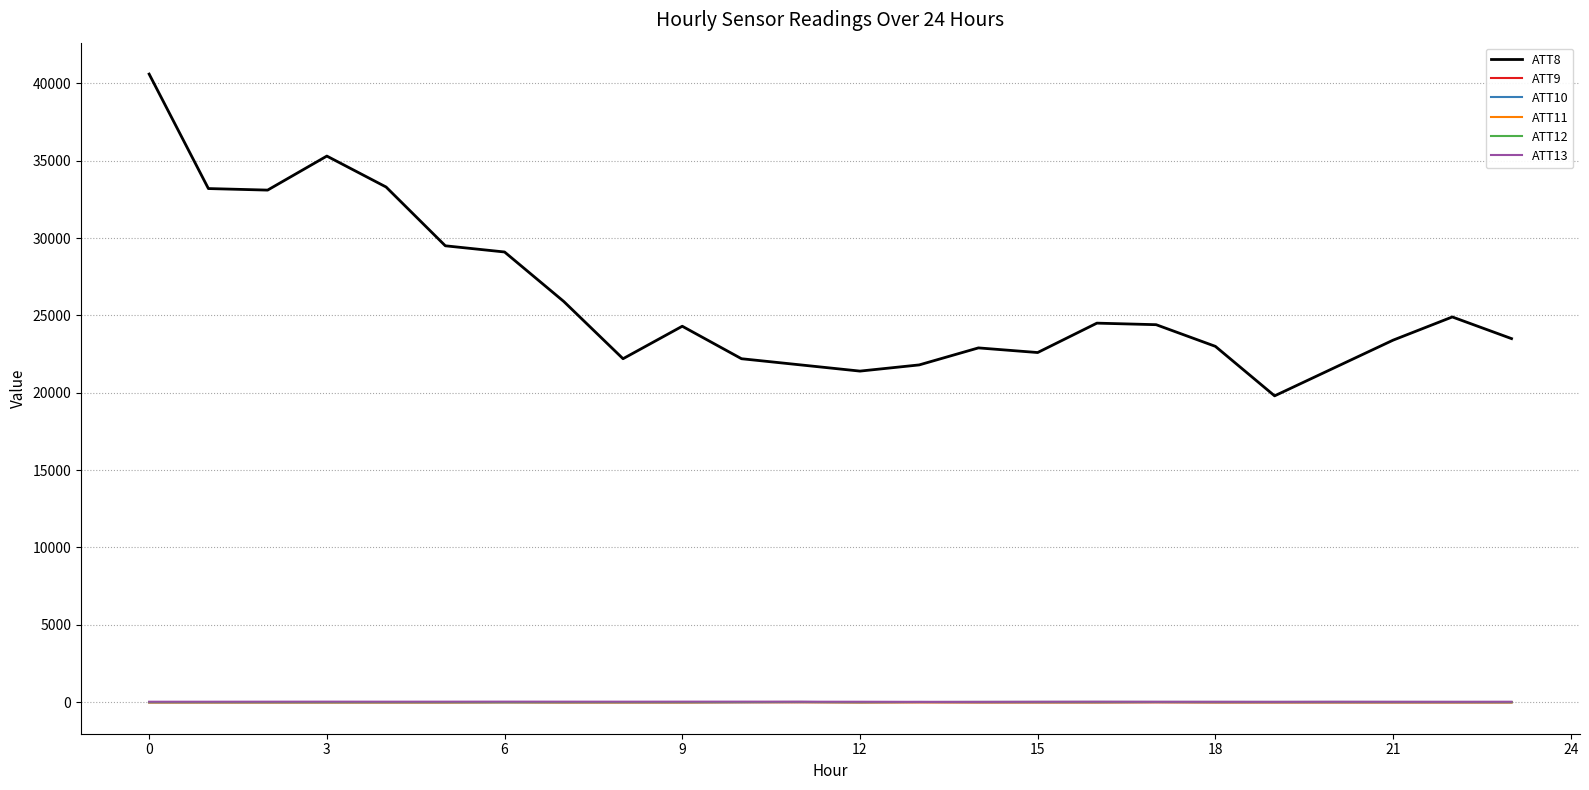

True or false: ATT8 has more than 0 points higher than both neighbors.

True